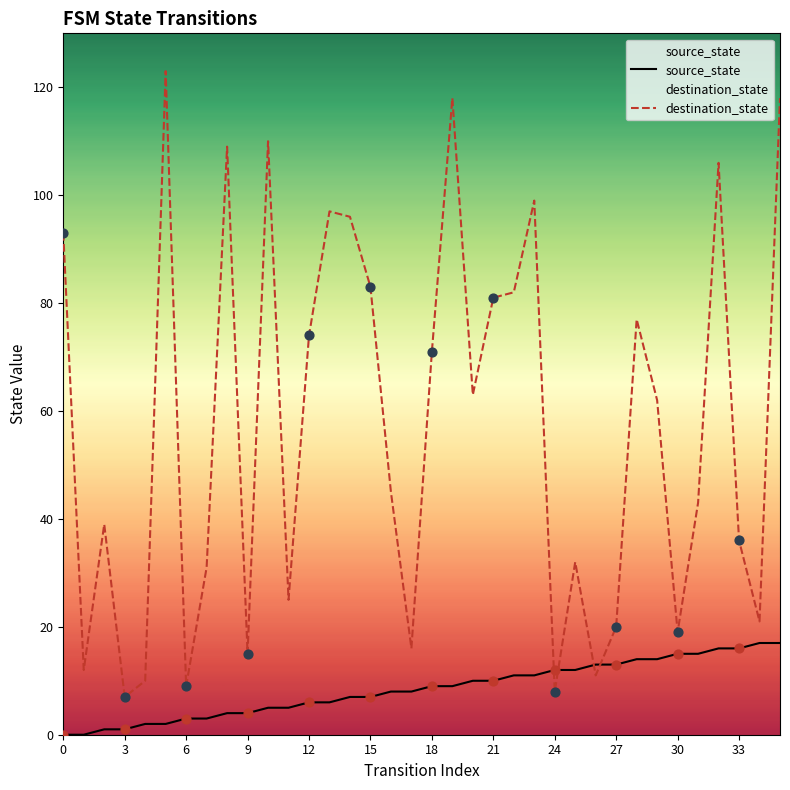

What are all the series names shown in the legend?

source_state, destination_state